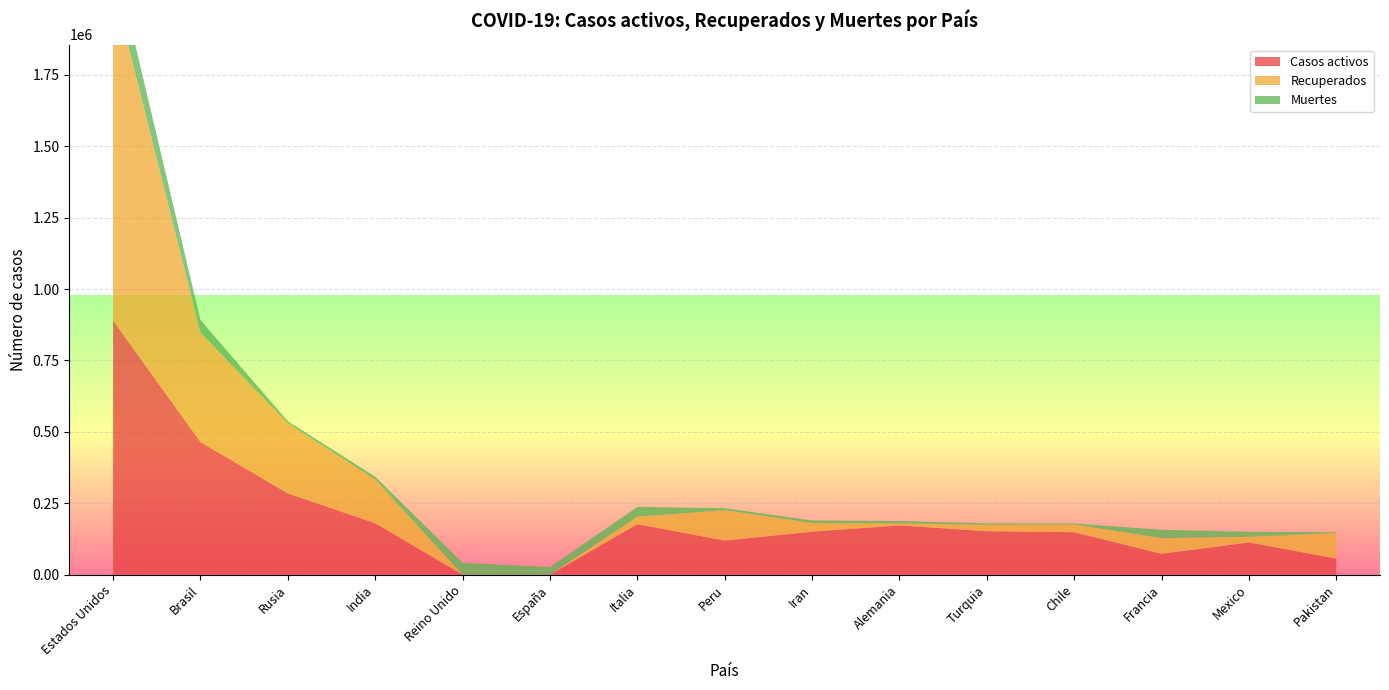

Reading left to right, list all the values displayed in this chart.

Casos activos: Estados Unidos=889866	Brasil=464774	Rusia=284539	India=180320	Reino Unido=0	España=0	Italia=177010	Peru=119409	Iran=150590	Alemania=172600	Turquia=152364	Chile=148792	Francia=73044	Mexico=113006	Pakistan=56390
Recuperados: Estados Unidos=1174801	Brasil=382664	Rusia=245580	India=152856	Reino Unido=0	España=0	Italia=25909	Peru=106723	Iran=30336	Alemania=6559	Turquia=22642	Chile=27282	Francia=54892	Mexico=19678	Pakistan=89692
Muertes: Estados Unidos=118283	Brasil=44118	Rusia=7091	India=9915	Reino Unido=41736	España=27136	Italia=34371	Peru=6860	Iran=8950	Alemania=8885	Turquia=4825	Chile=3362	Francia=29436	Mexico=17580	Pakistan=2839